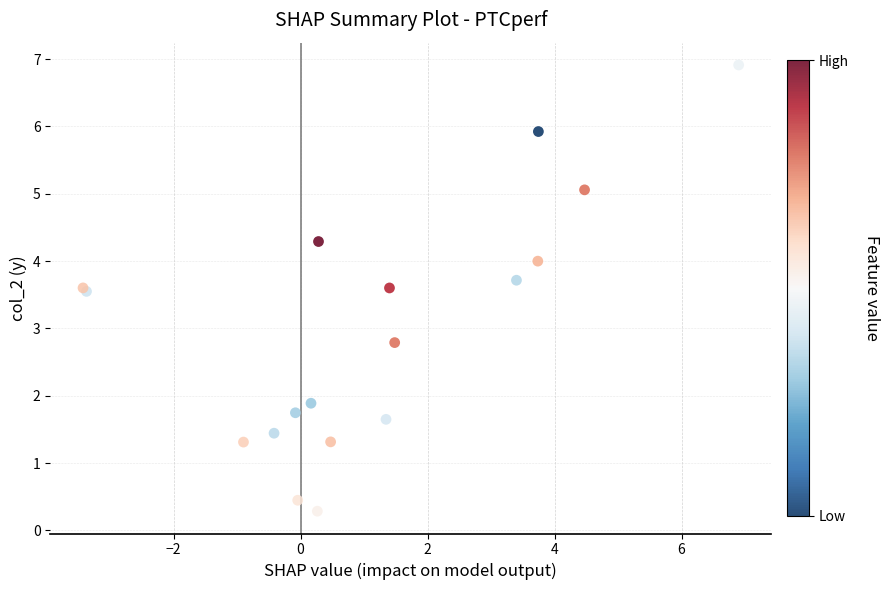

What Y value in the scatter plot is closest to 3?

2.8